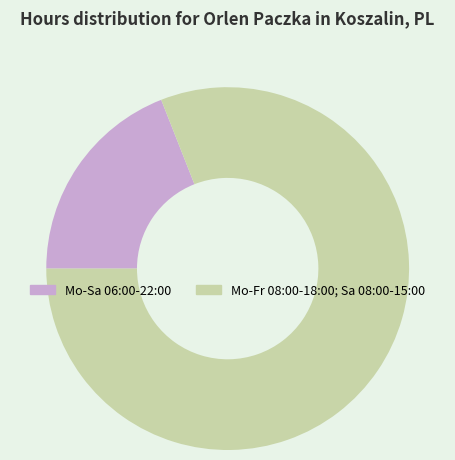

Which has a higher value, Mo-Sa 06:00-22:00 or Mo-Fr 08:00-18:00; Sa 08:00-15:00?

Mo-Fr 08:00-18:00; Sa 08:00-15:00